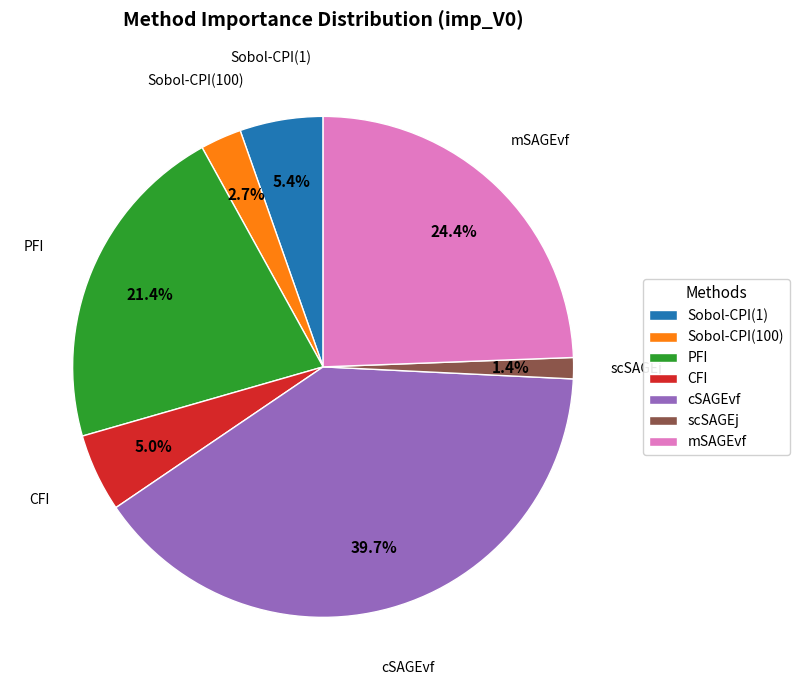

To the nearest percent, what percentage of the pie is mSAGEvf?

24%